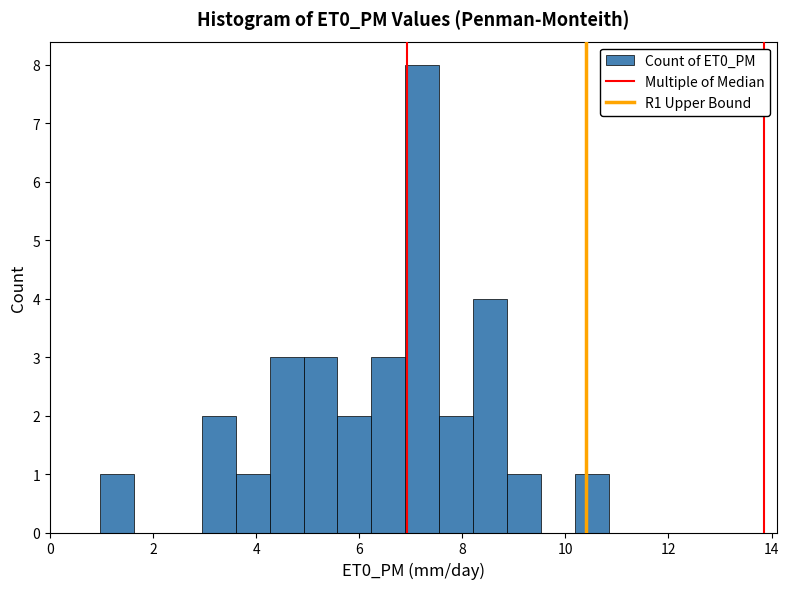

Around what value on the x-axis is the tallest bar? Give the approximate position of its centre, as read against the axis.

7.2